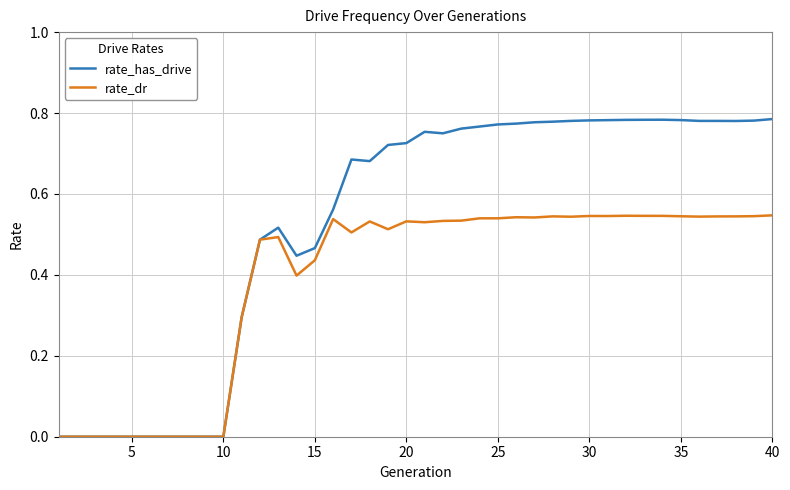

Which series has the largest total across all categories?

rate_has_drive